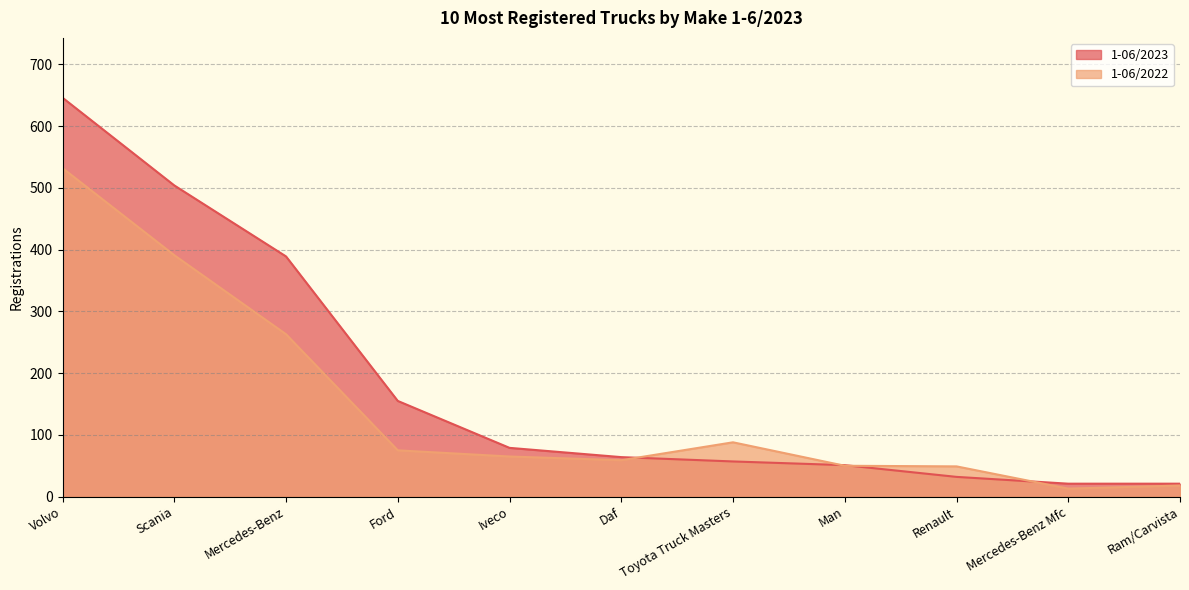

Rank the categories by 1-06/2022 value from lowest to highest.

Mercedes-Benz Mfc, Ram/Carvista, Renault, Man, Daf, Iveco, Ford, Toyota Truck Masters, Mercedes-Benz, Scania, Volvo